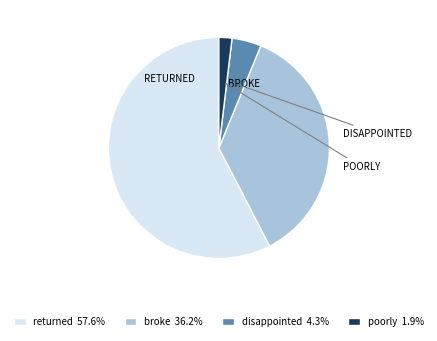

Do returned 57.6% and disappointed 4.3% together represent more than half of the pie?

Yes